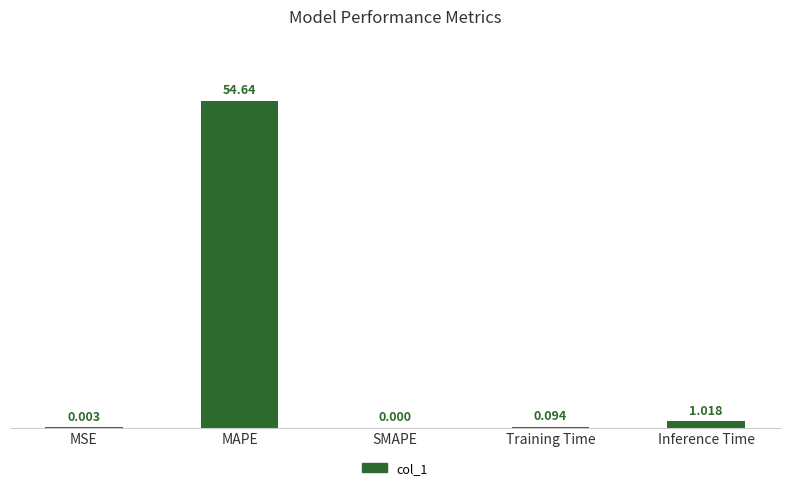

Between SMAPE and Inference Time, which is larger?

Inference Time